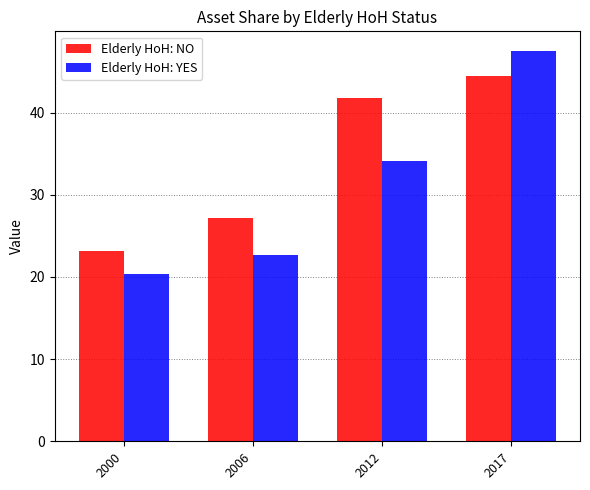

At which category is the sum across all series the highest?

2017